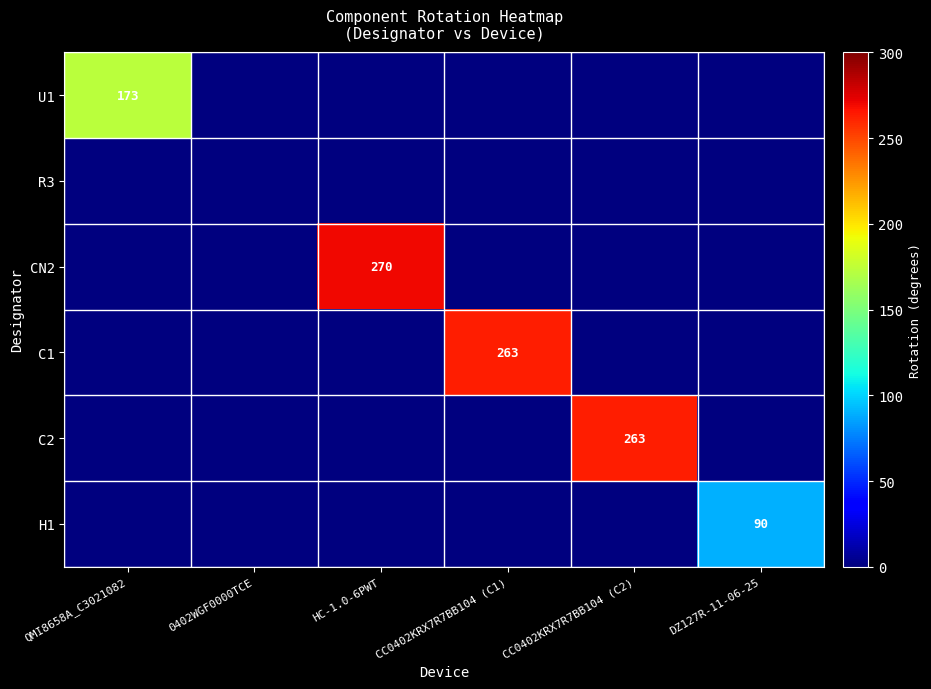

What is the maximum value shown in the chart?

270